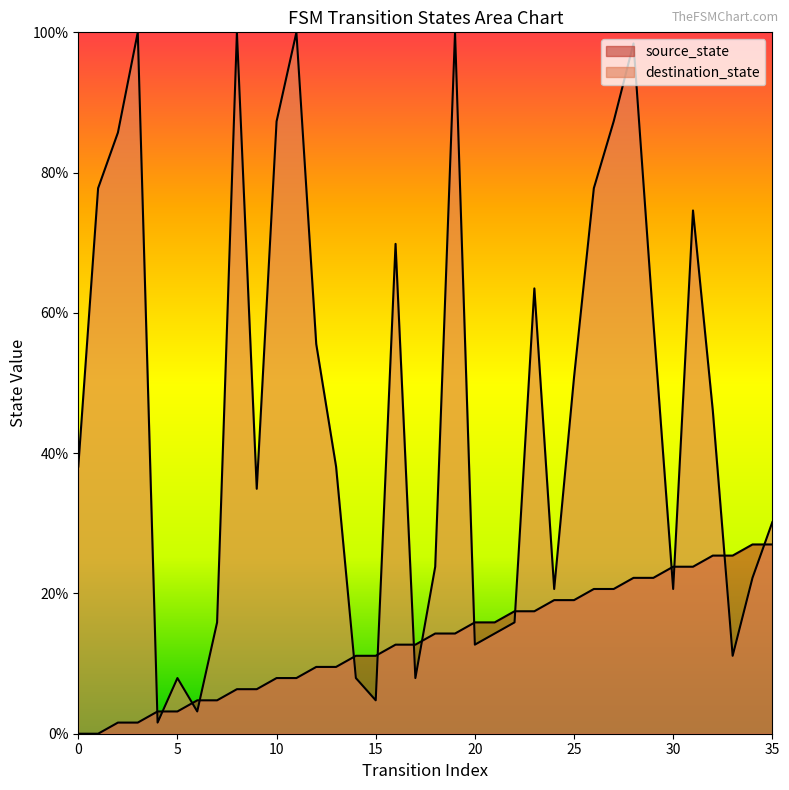

Rank the series at 30 from highest to lowest value.

source_state, destination_state